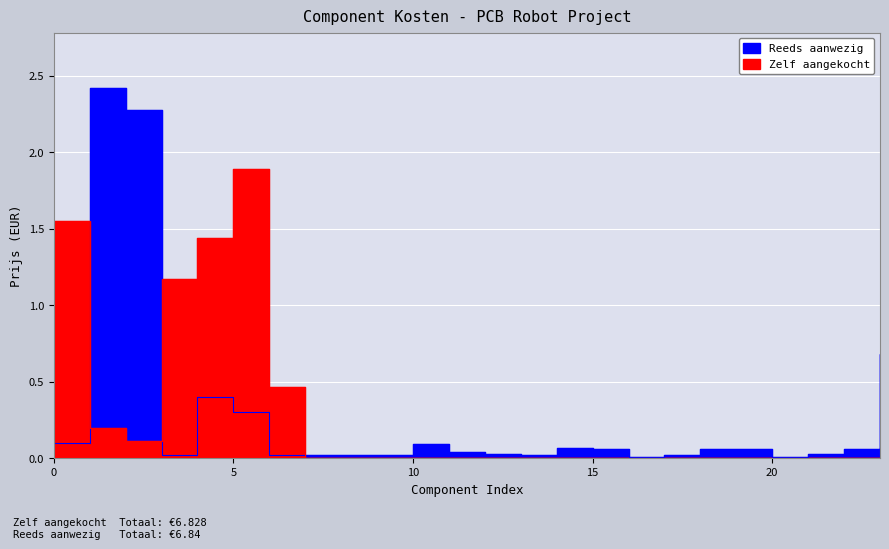

What is the greatest value displayed?

2.4